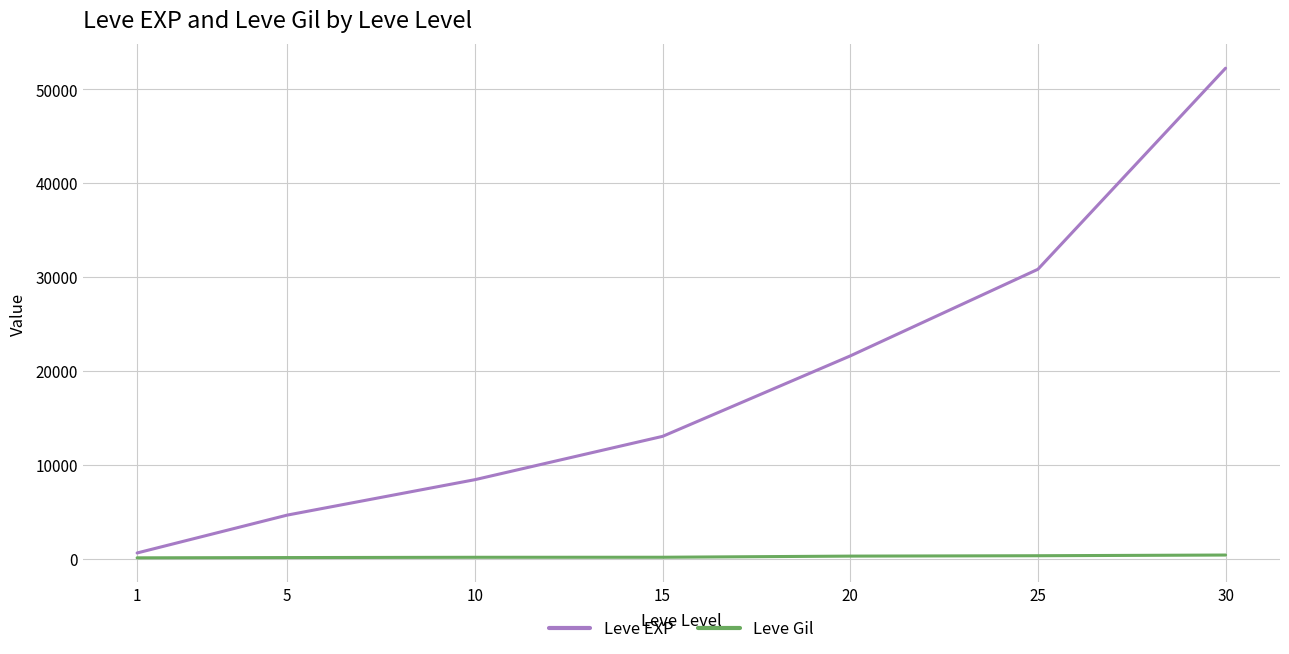

Which series has the widest spread of values?

Leve EXP